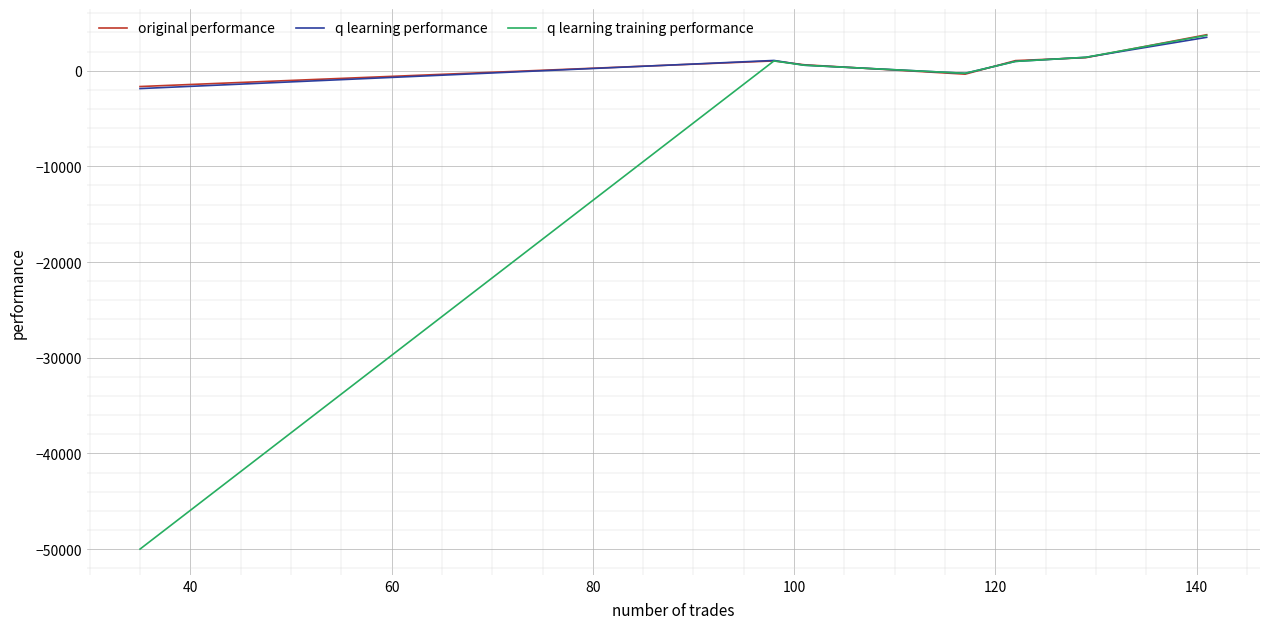

What is the highest value of the q learning training performance series?

3690.5